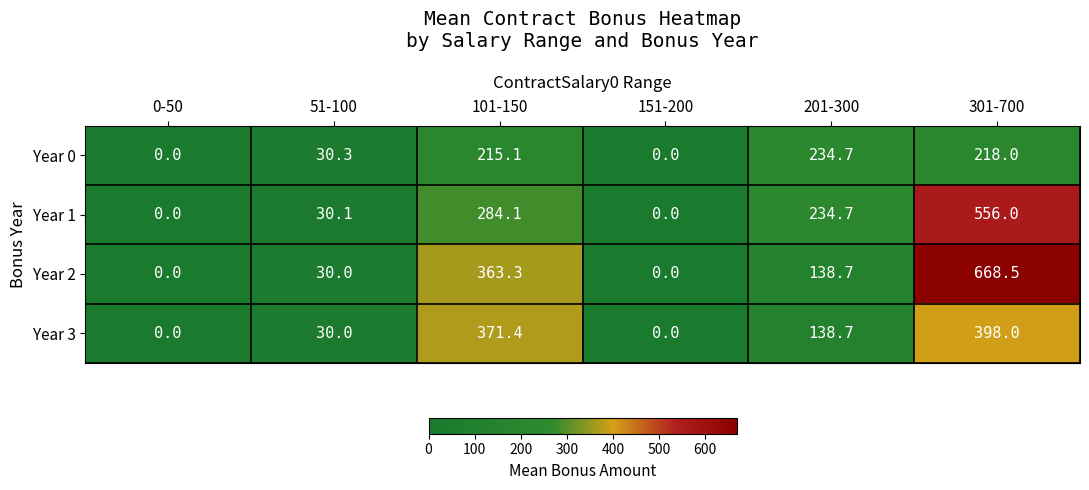

At which category is the sum across all series the highest?

301-700